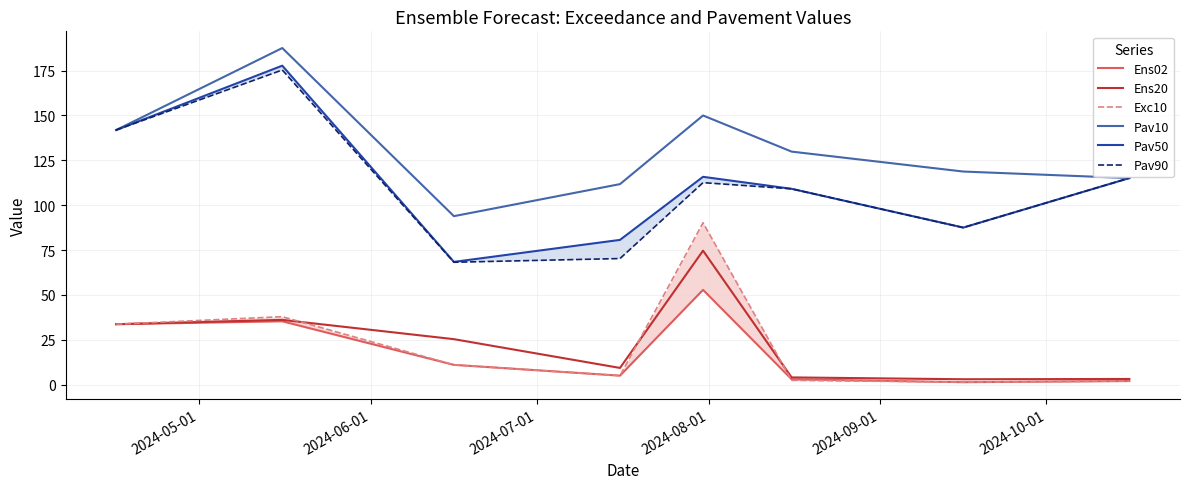

How many interior local valleys does the Ens02 series have?

2